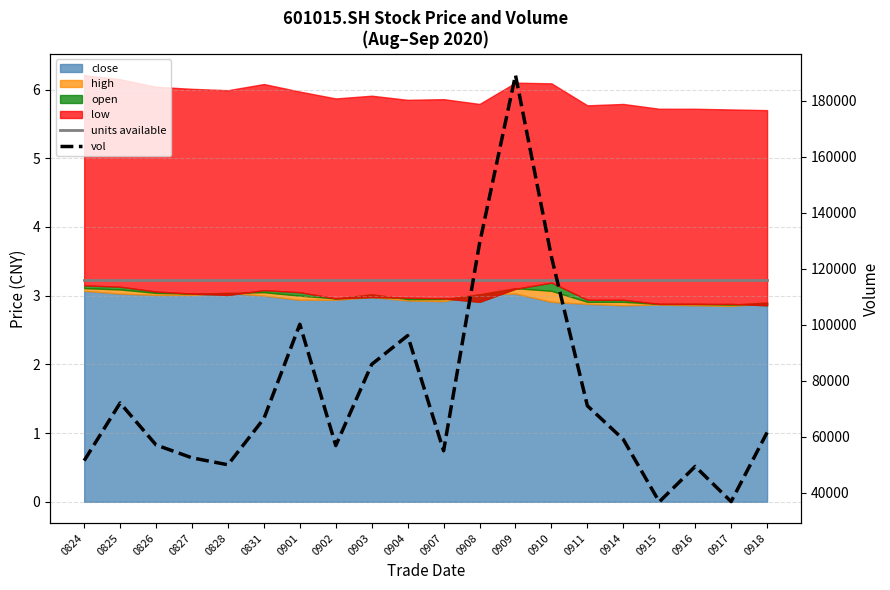

What is the greatest value displayed?

189211.8